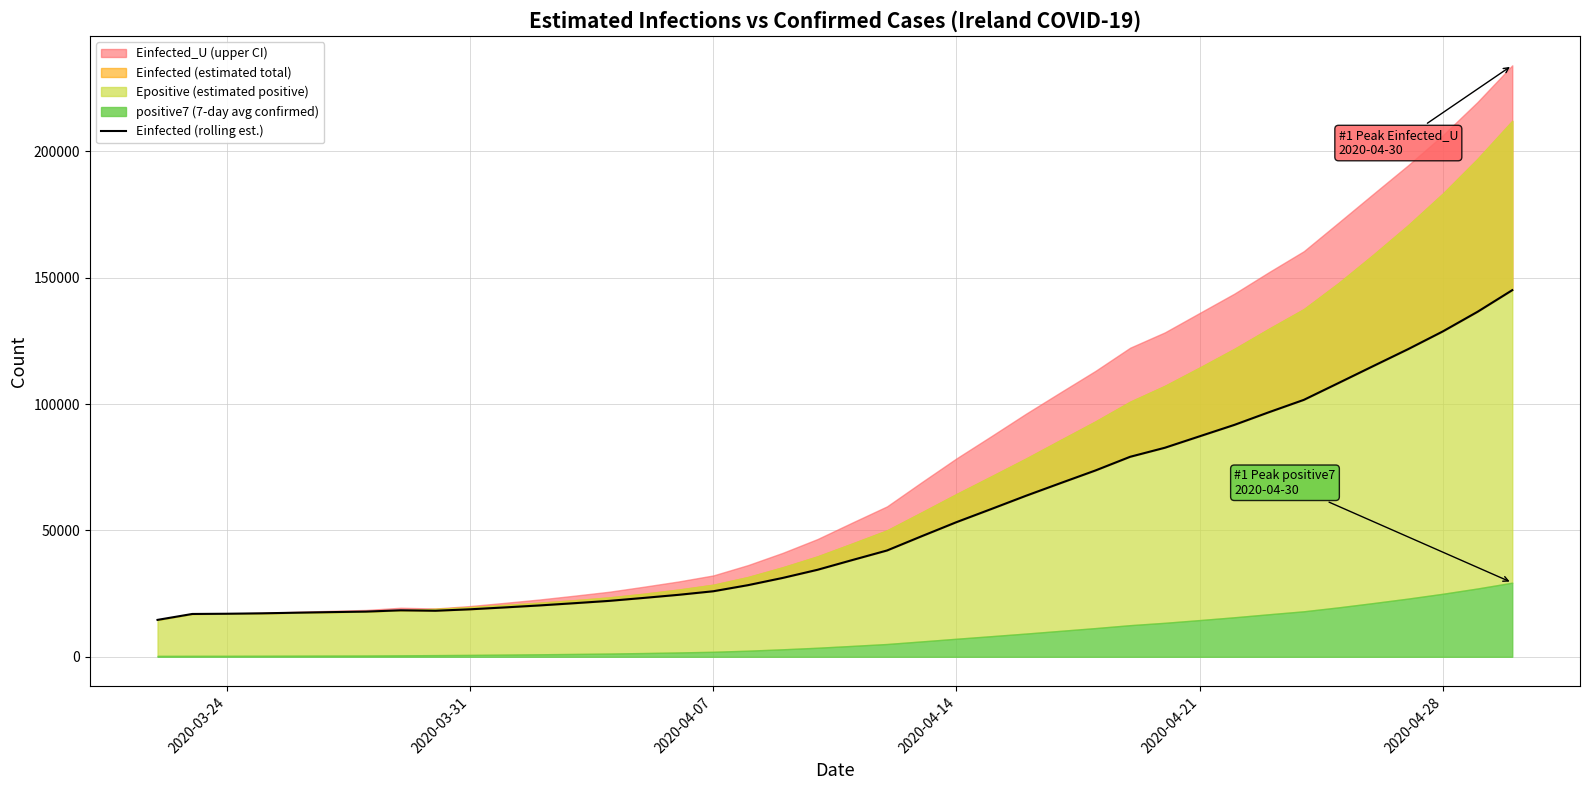

What is the value of the 17th point from the left?

25937